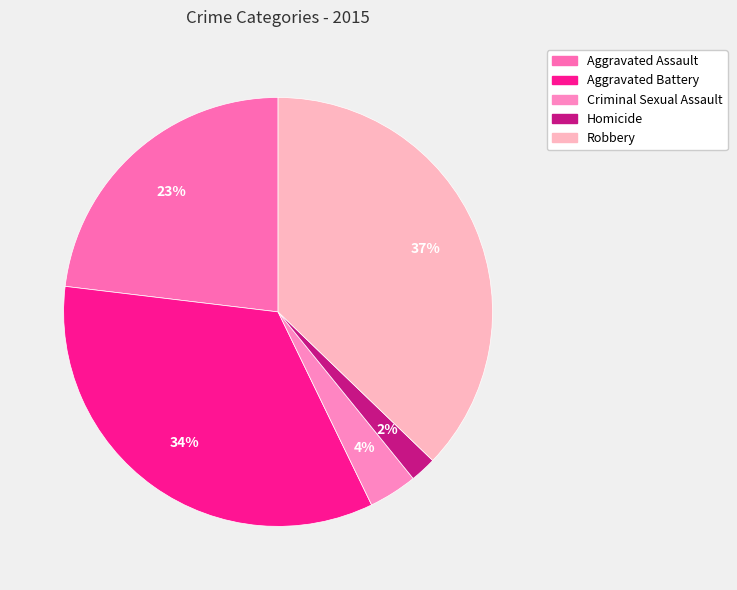

Which has a higher value, Robbery or Aggravated Assault?

Robbery